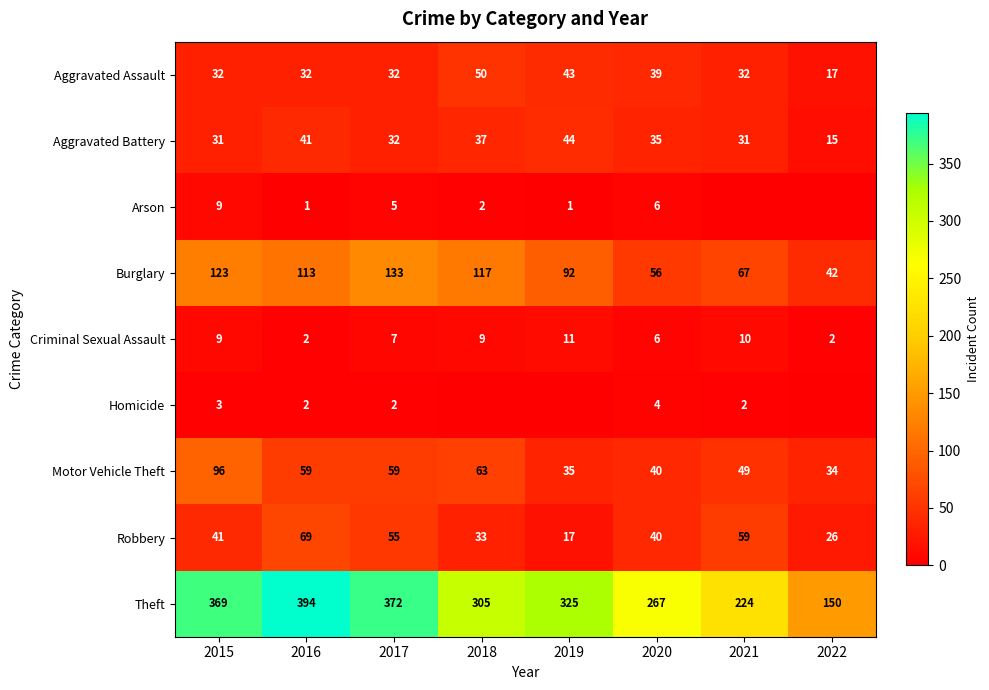

What is the approximate value of Burglary at 2016, to the nearest 10?

110